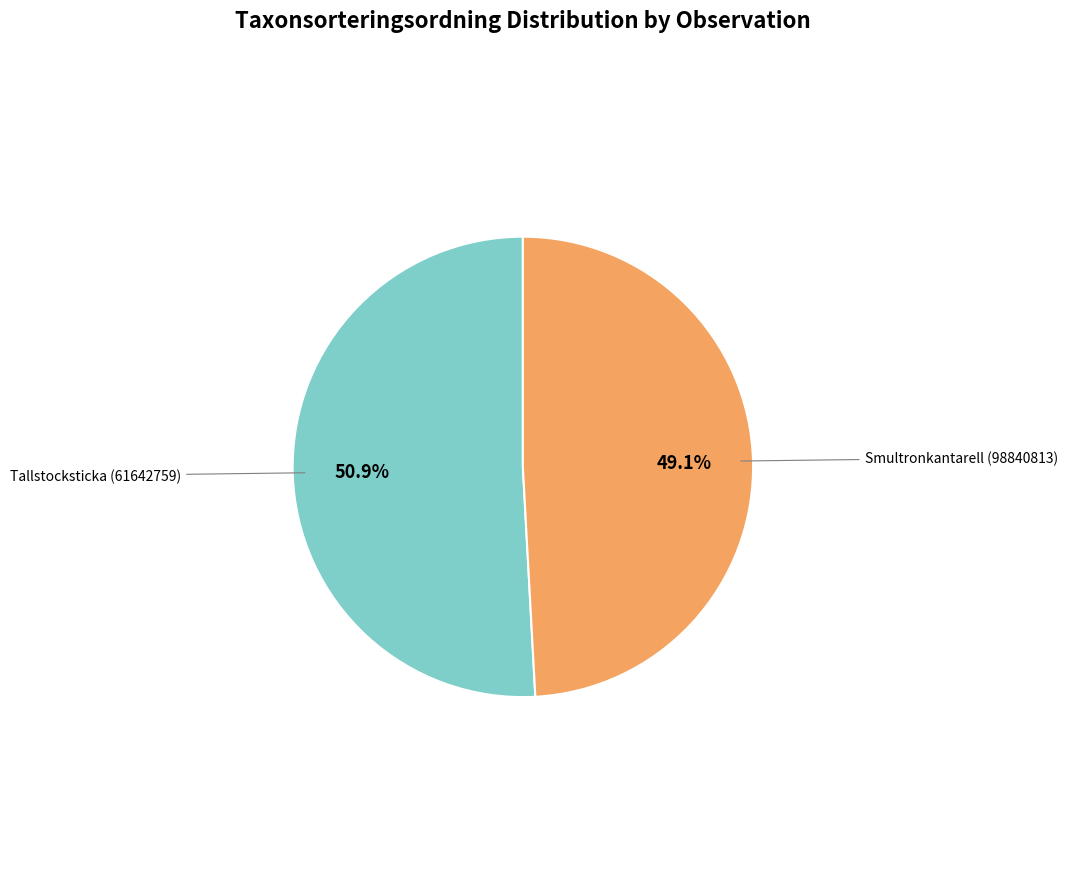

Combined, what portion of the pie is Tallstocksticka (61642759) and Smultronkantarell (98840813)?

100.0%